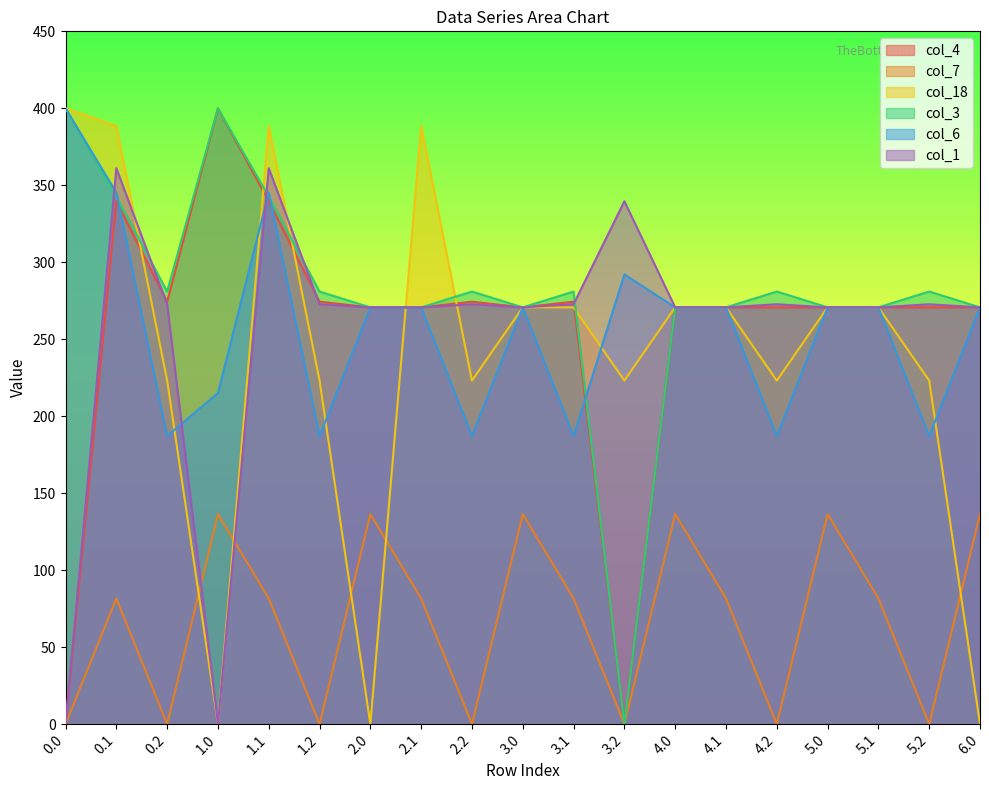

Which series has the largest total across all categories?

col_3